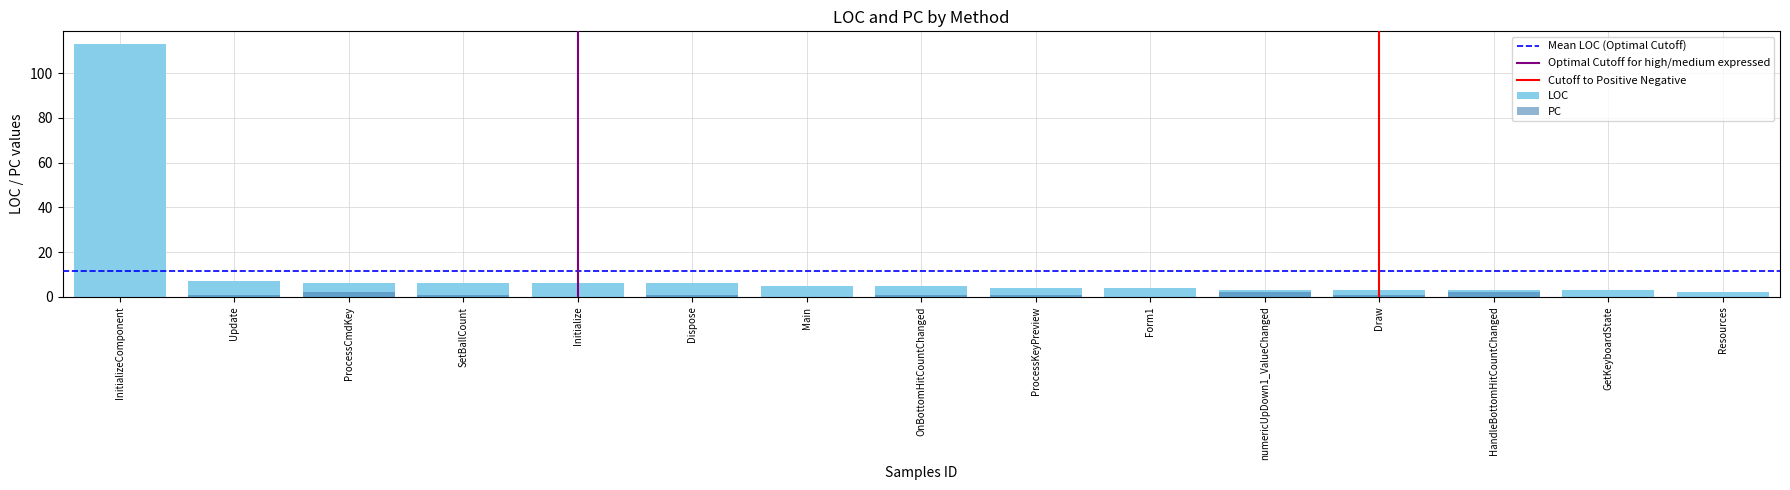

How many positive values does the PC series have?

9